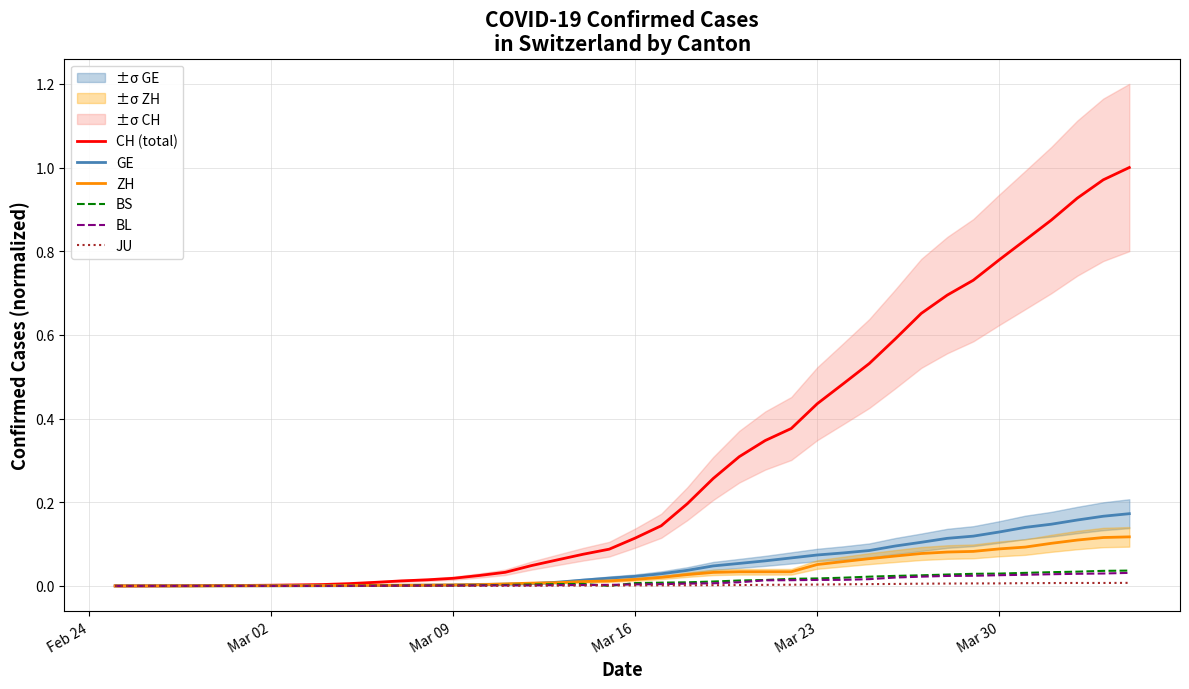

What is the greatest value displayed?

1.0